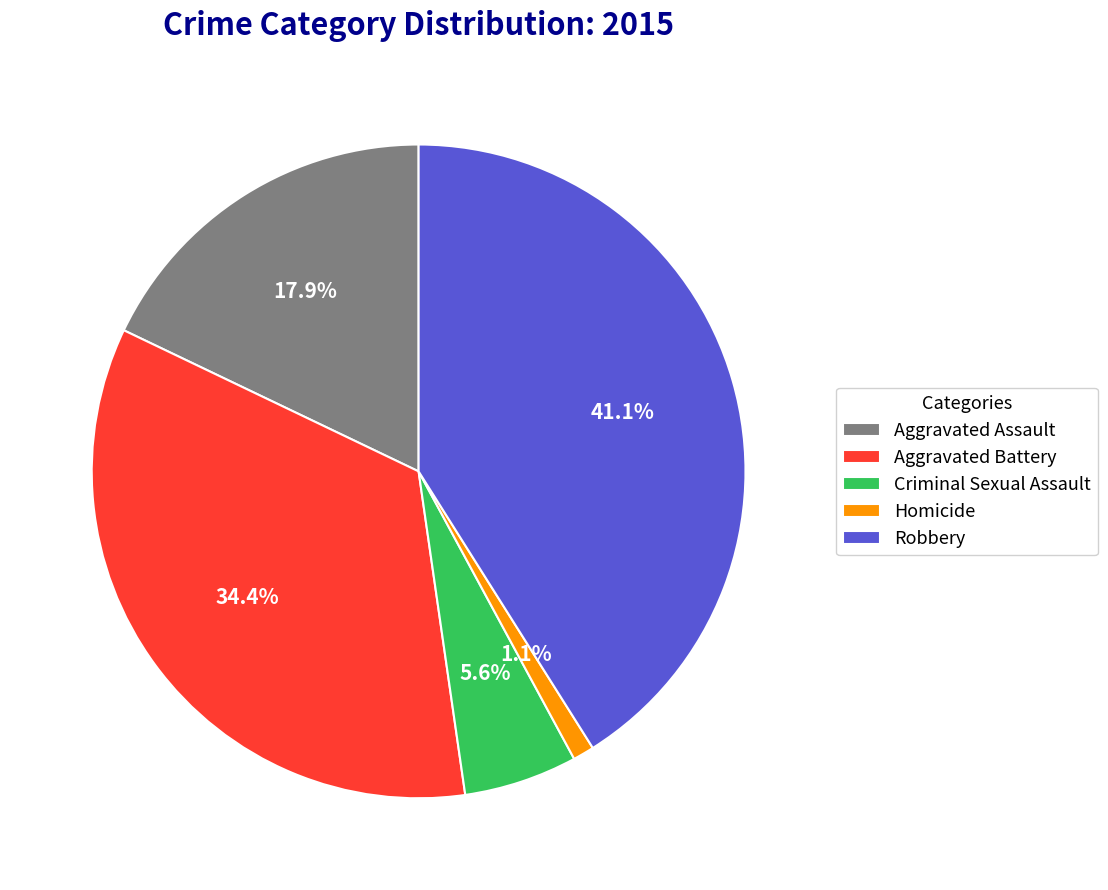

Is there a majority slice in this chart?

No